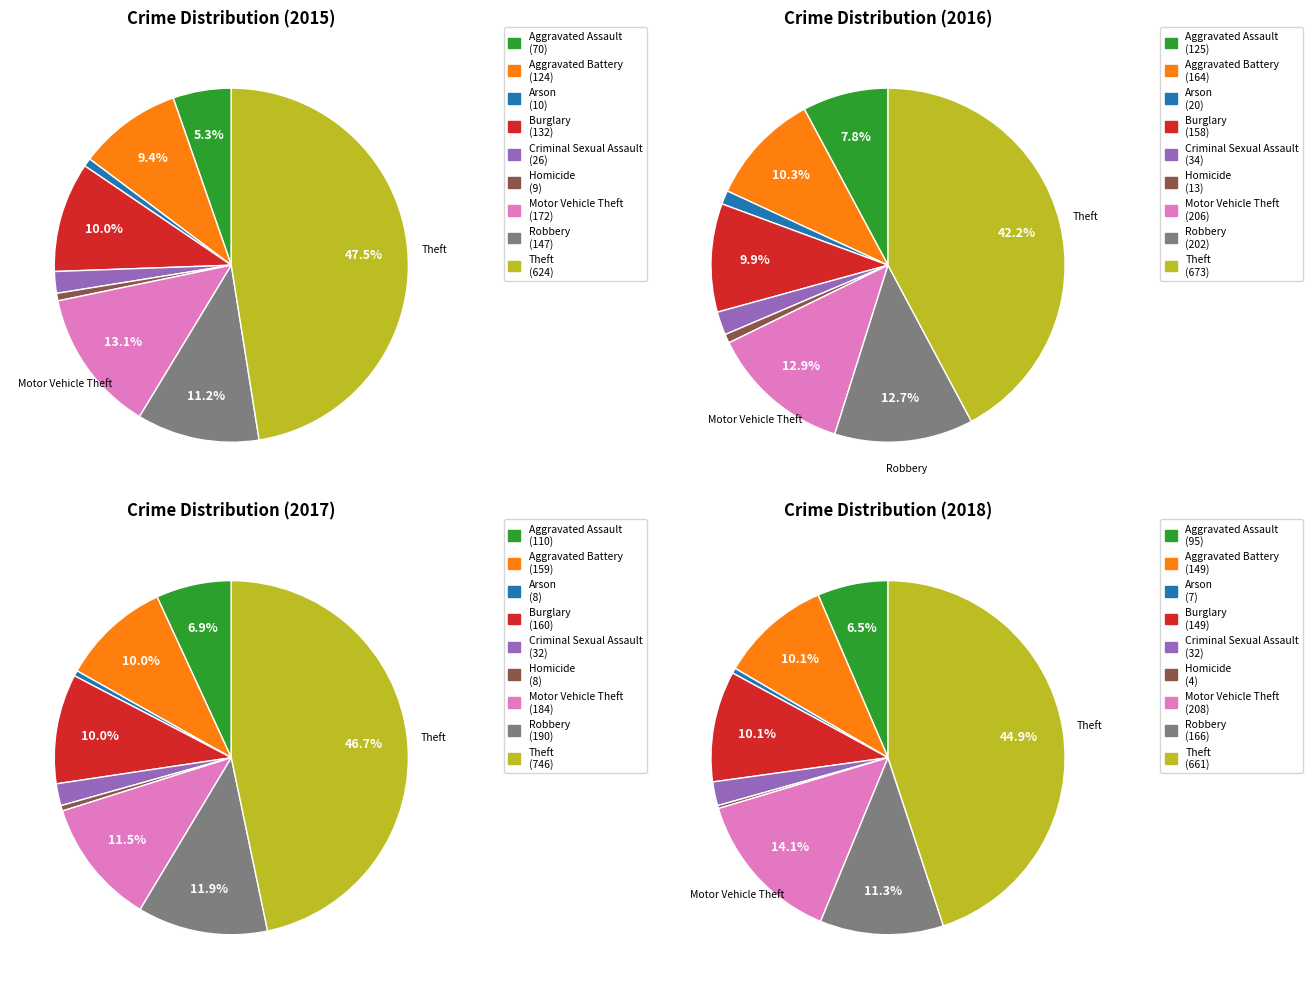

What is the smallest slice in the pie chart?

Homicide